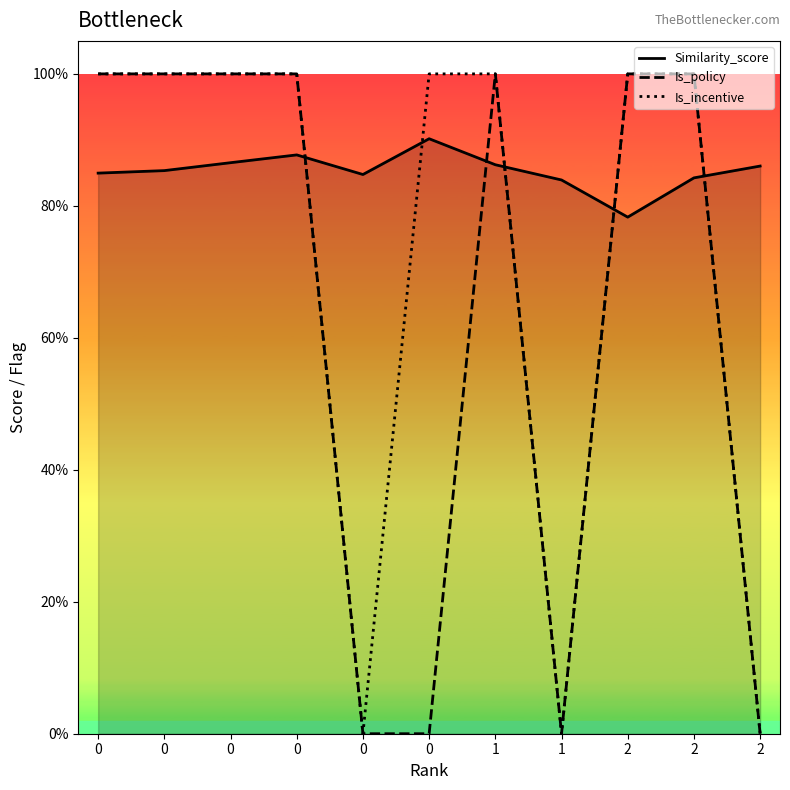

True or false: Is_incentive and Is_policy intersect in this chart.

False